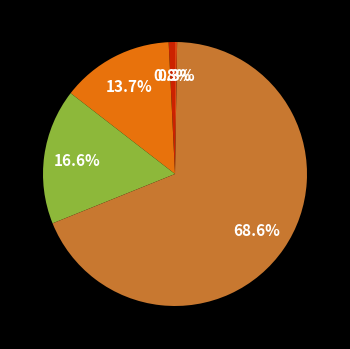

Does any single category account for the majority?

Yes